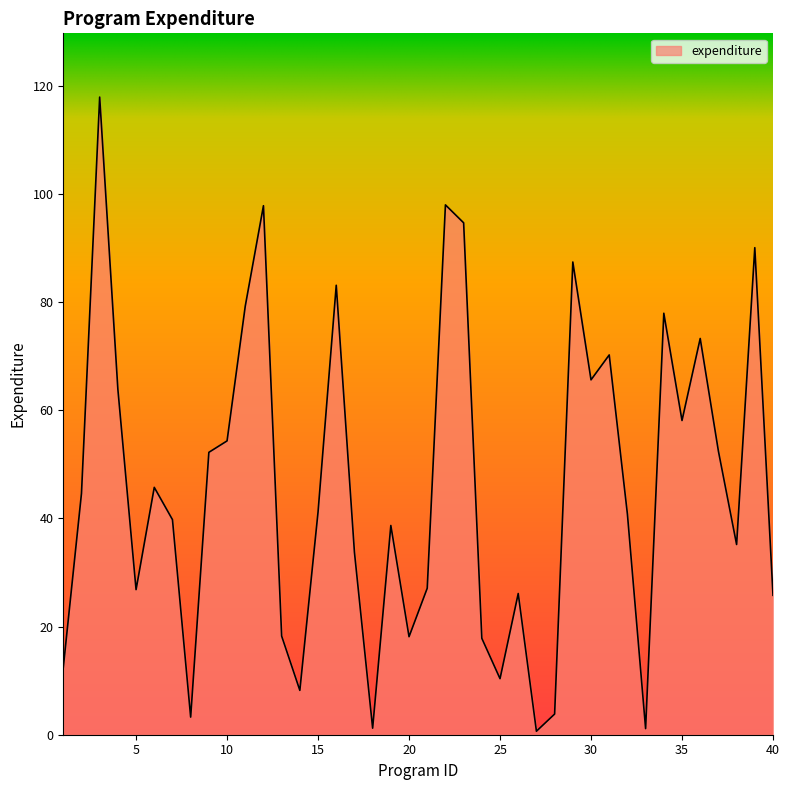

What is the maximum value shown in the chart?

117.9